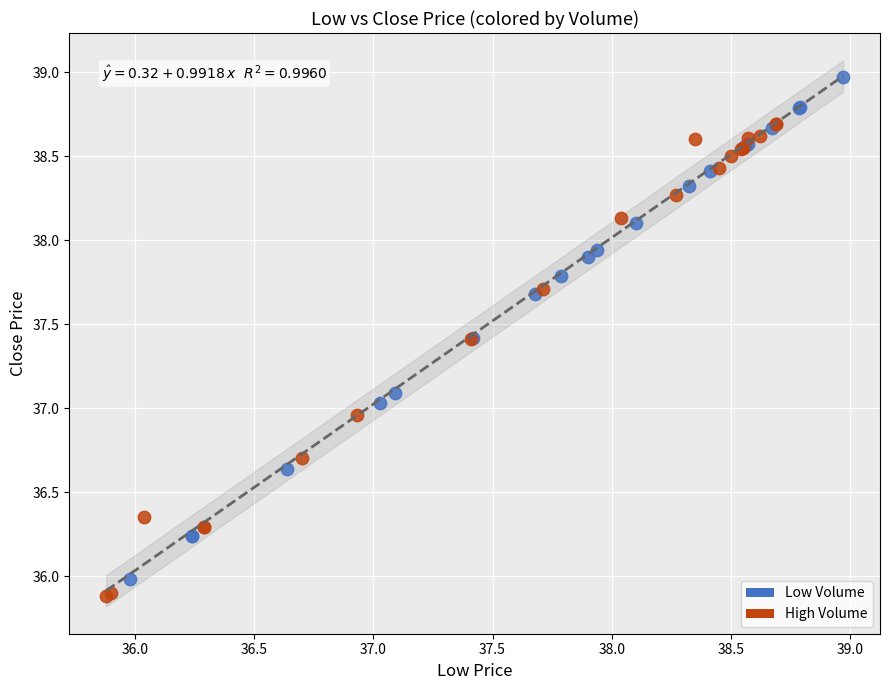

Which series has the largest Y range (max minus min)?

Low Volume